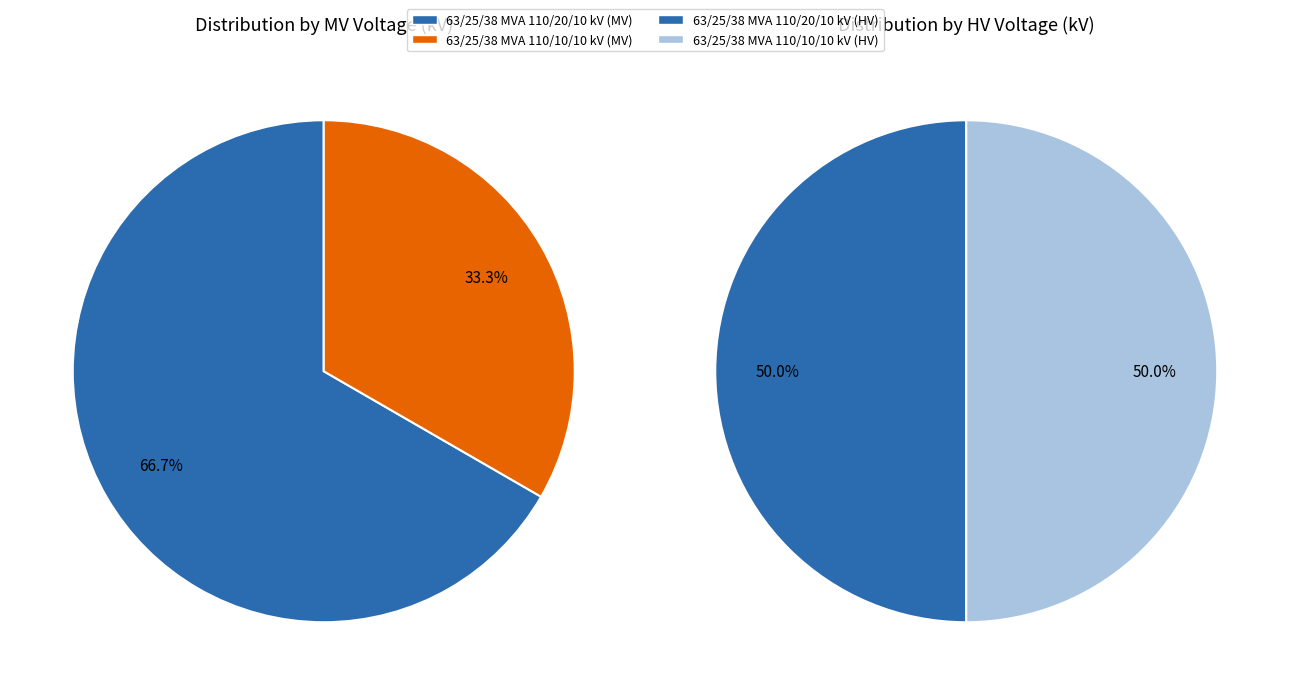

Combined, do 63/25/38 MVA 110/10/10 kV and 63/25/38 MVA 110/20/10 kV account for over 50%?

Yes